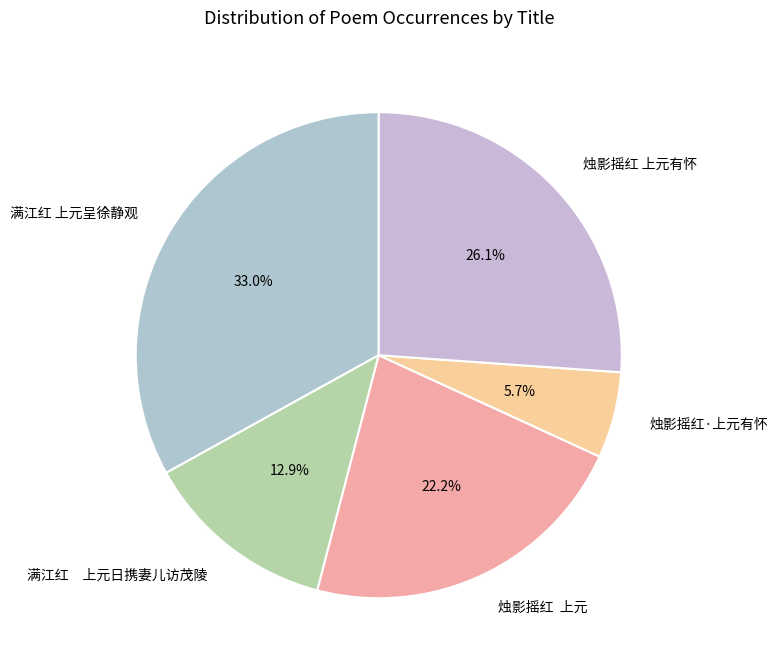

What is the ratio of the value at 烛影摇红 上元 to the value at 满江红 上元呈徐静观?

0.7